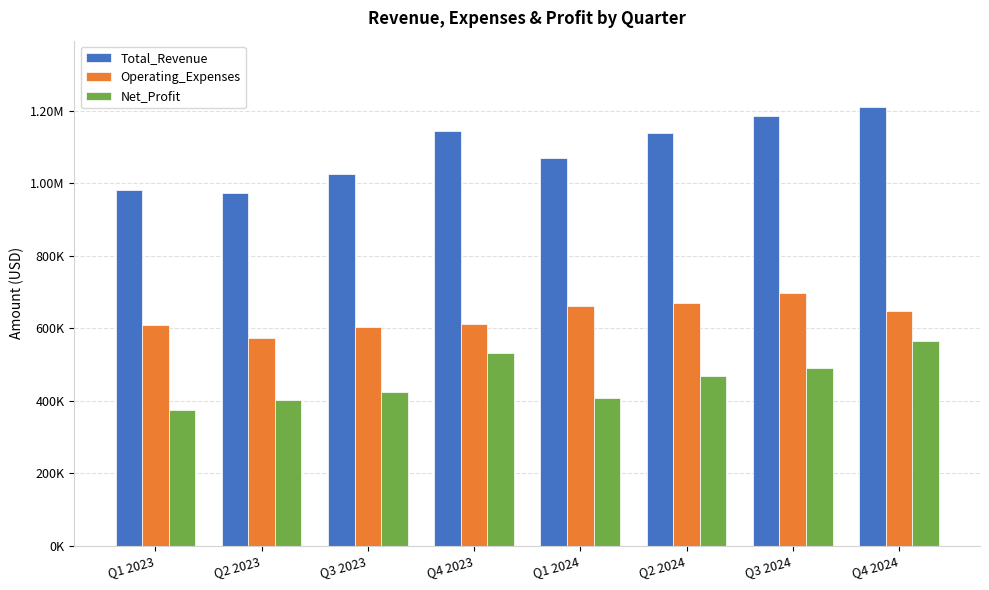

What are all the series names shown in the legend?

Total_Revenue, Operating_Expenses, Net_Profit